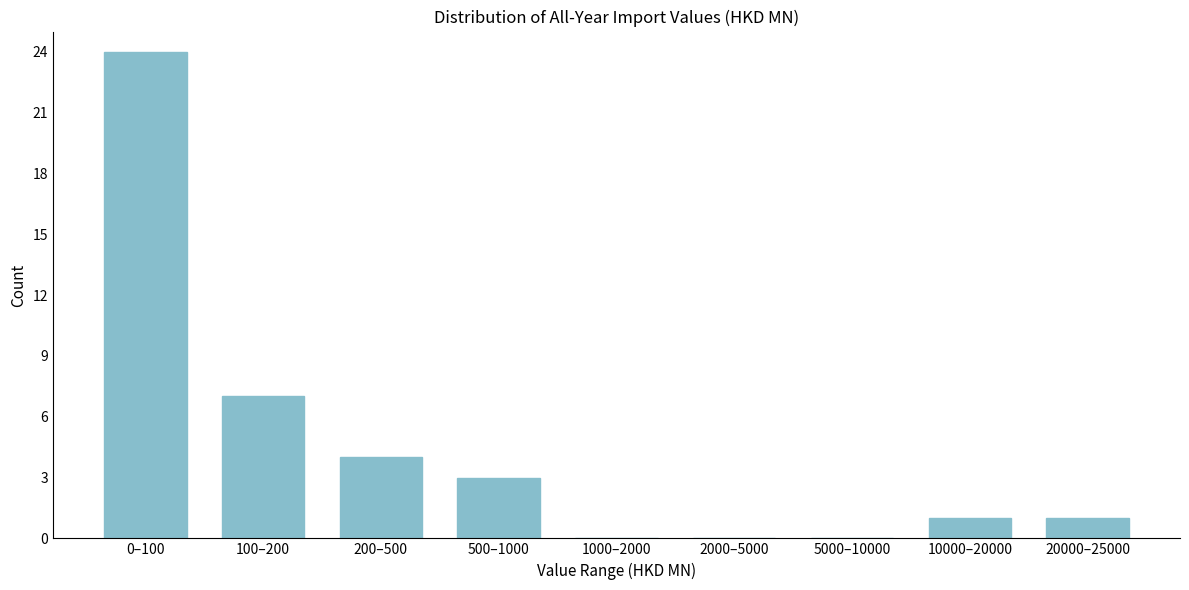

Reading left to right, extract all data points from this chart.

0–100=24	100–200=7	200–500=4	500–1000=3	1000–2000=0	2000–5000=0	5000–10000=0	10000–20000=1	20000–25000=1